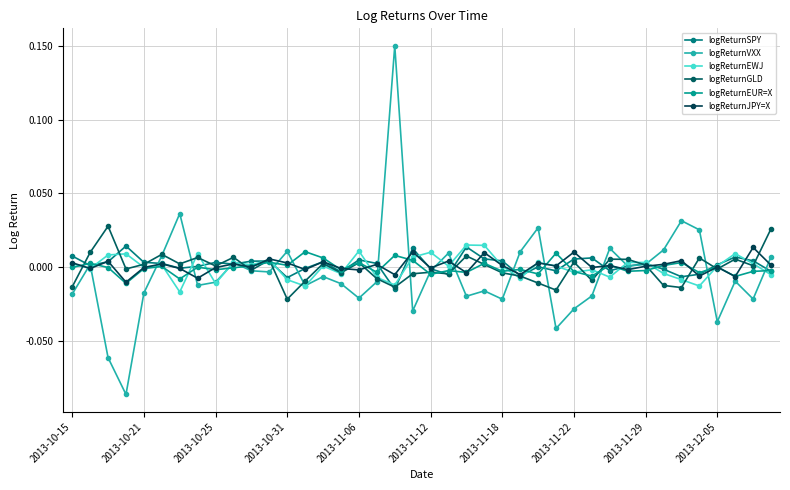

Does the chart have visible grid lines?

Yes